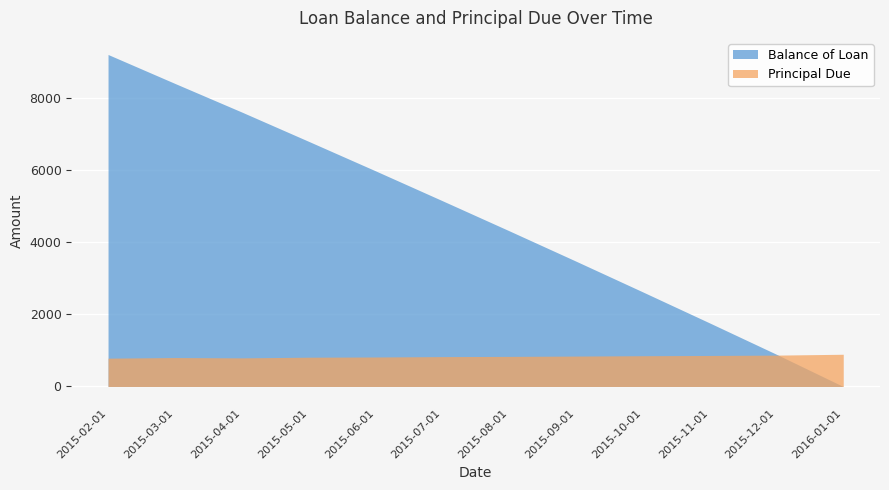

At which label does Principal Due reach its peak?

2016-01-01